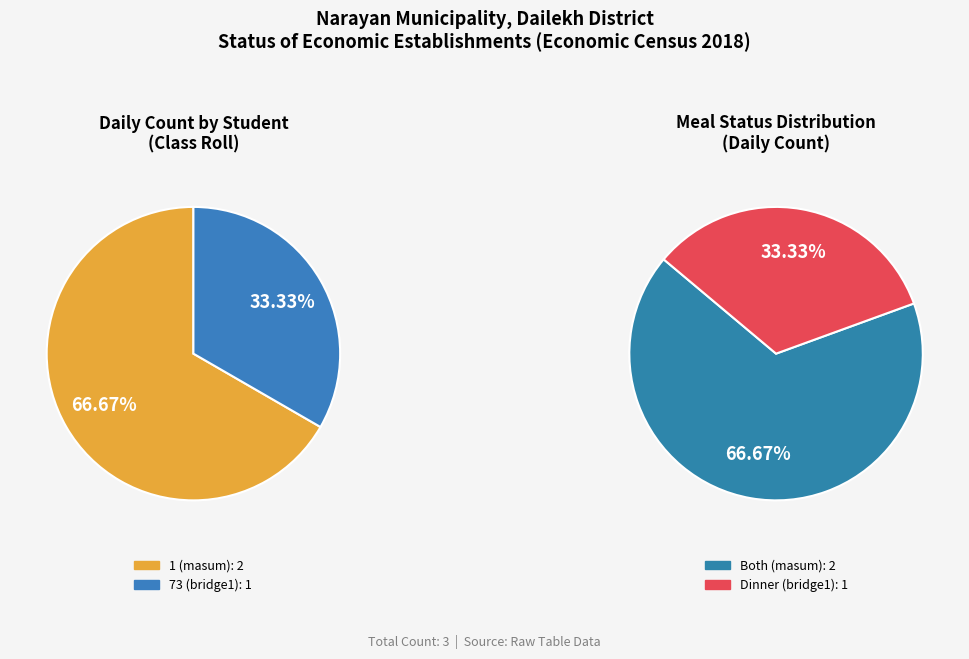

What is the largest slice in the pie chart?

1 (masum)